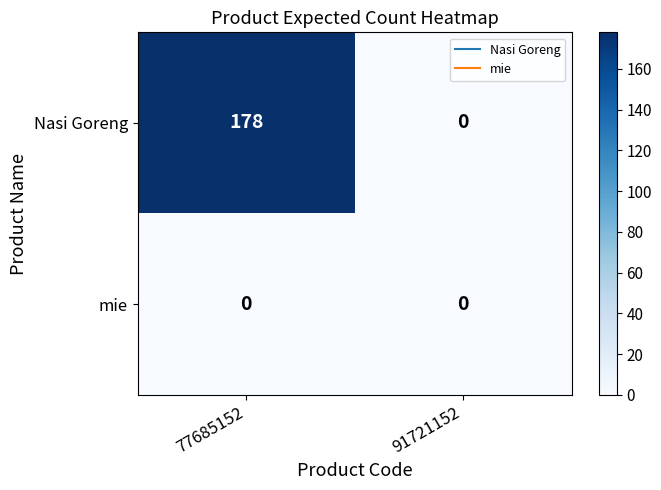

At which category is the sum across all series the highest?

77685152